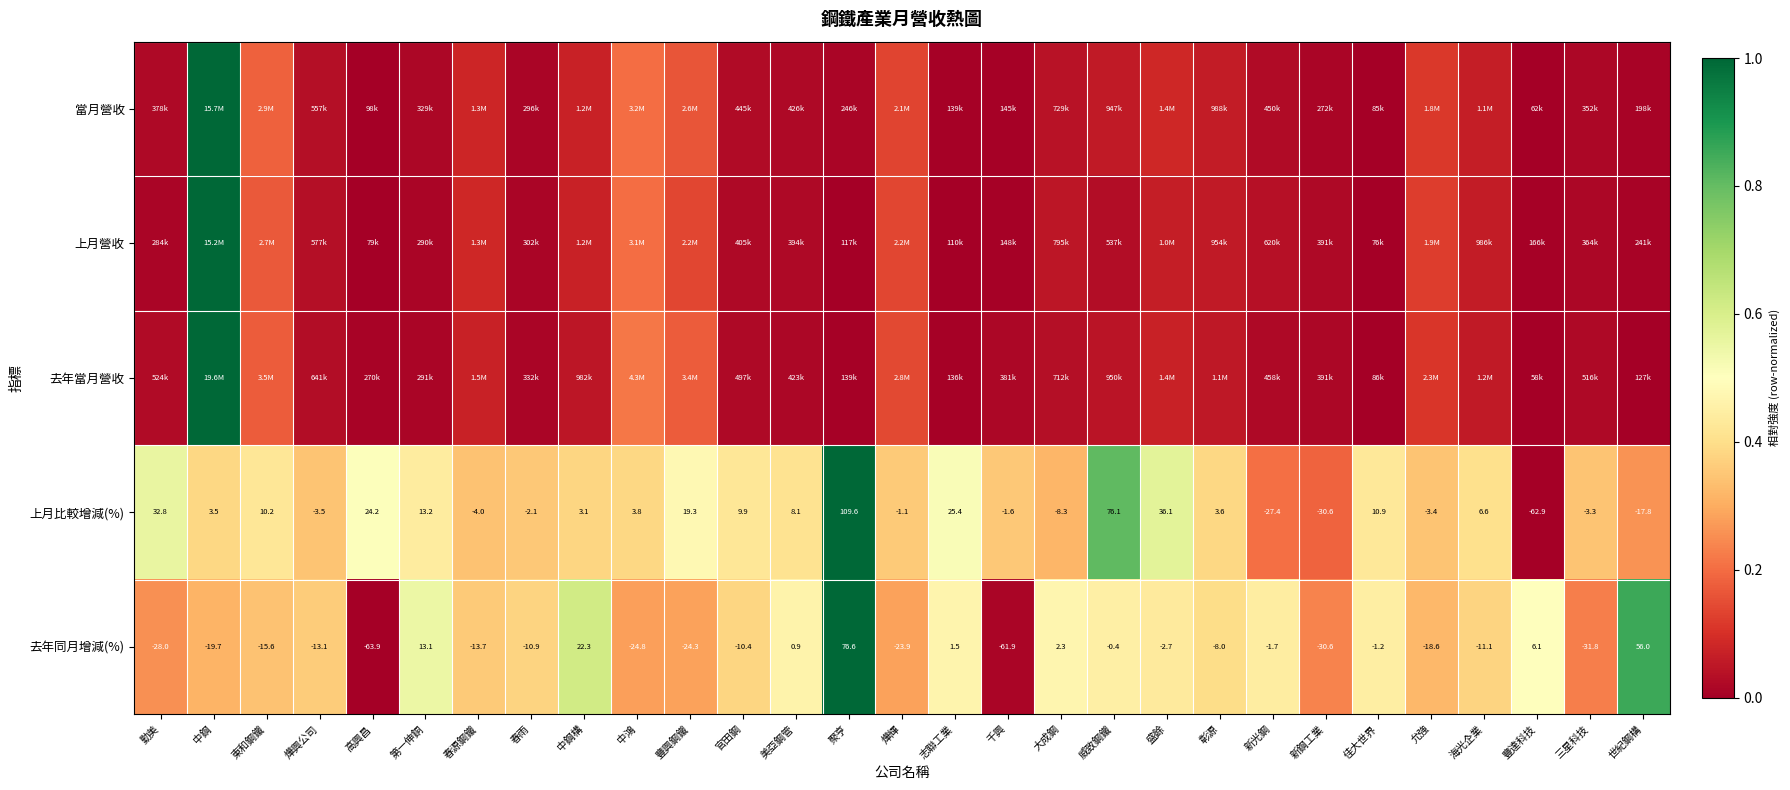

Where does the 去年同月增減(%) series first go above -10?

第一伸銅